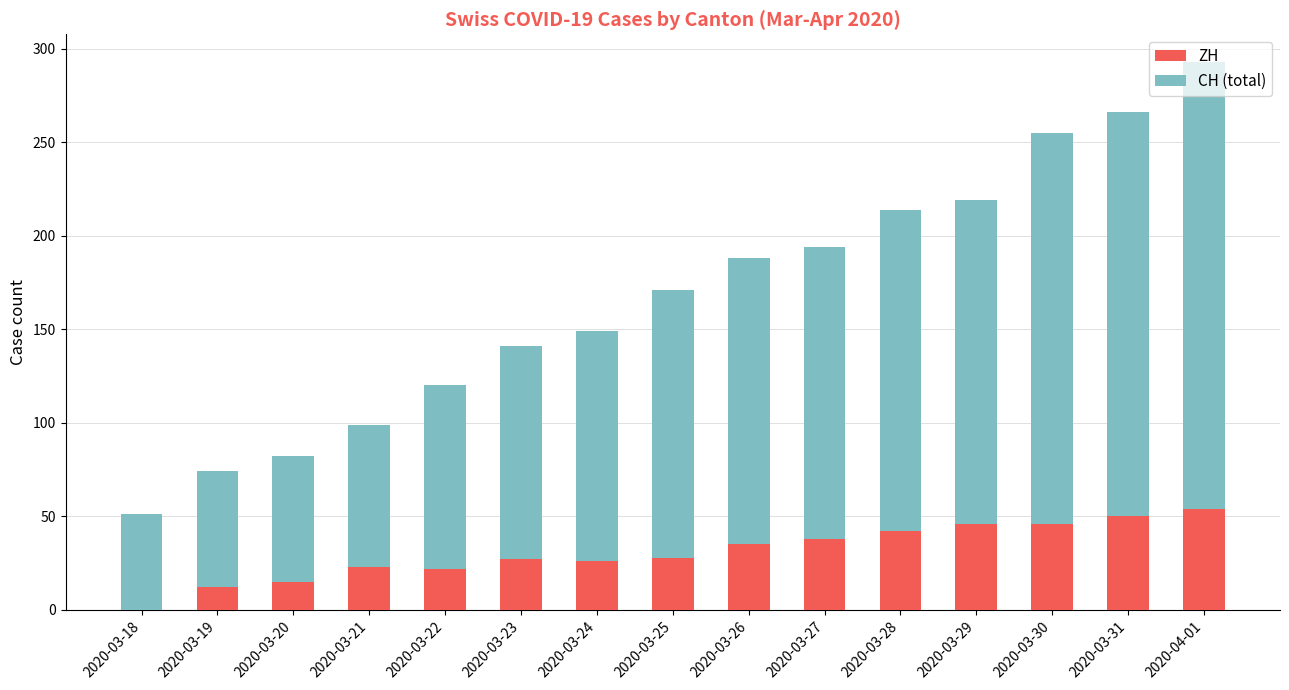

True or false: ZH has a value of 25 at 2020-03-28.

False